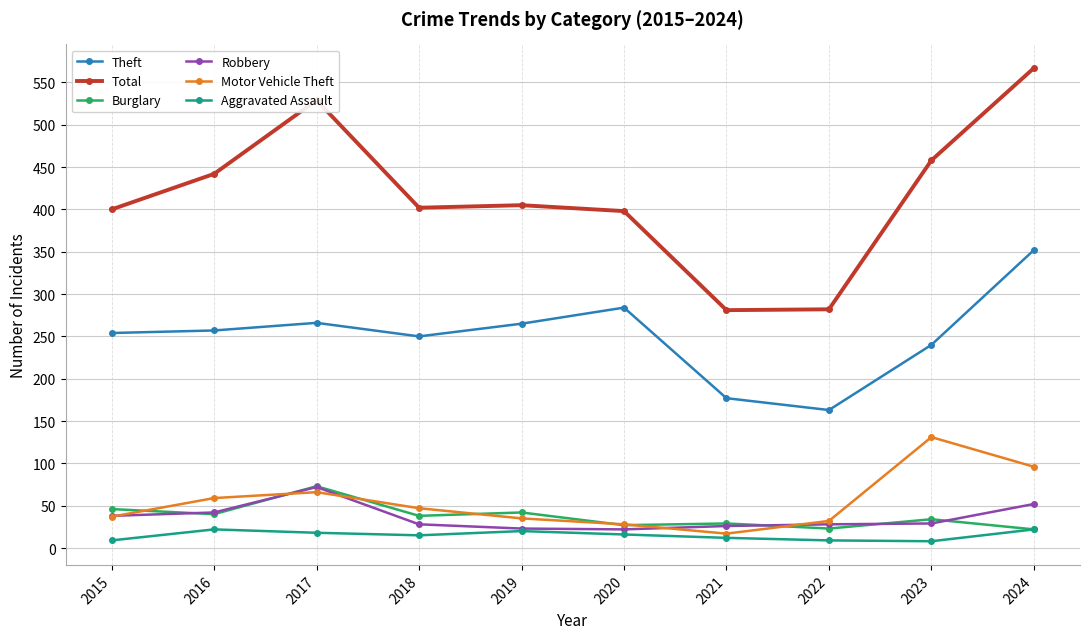

What is the highest value of the Burglary series?

73